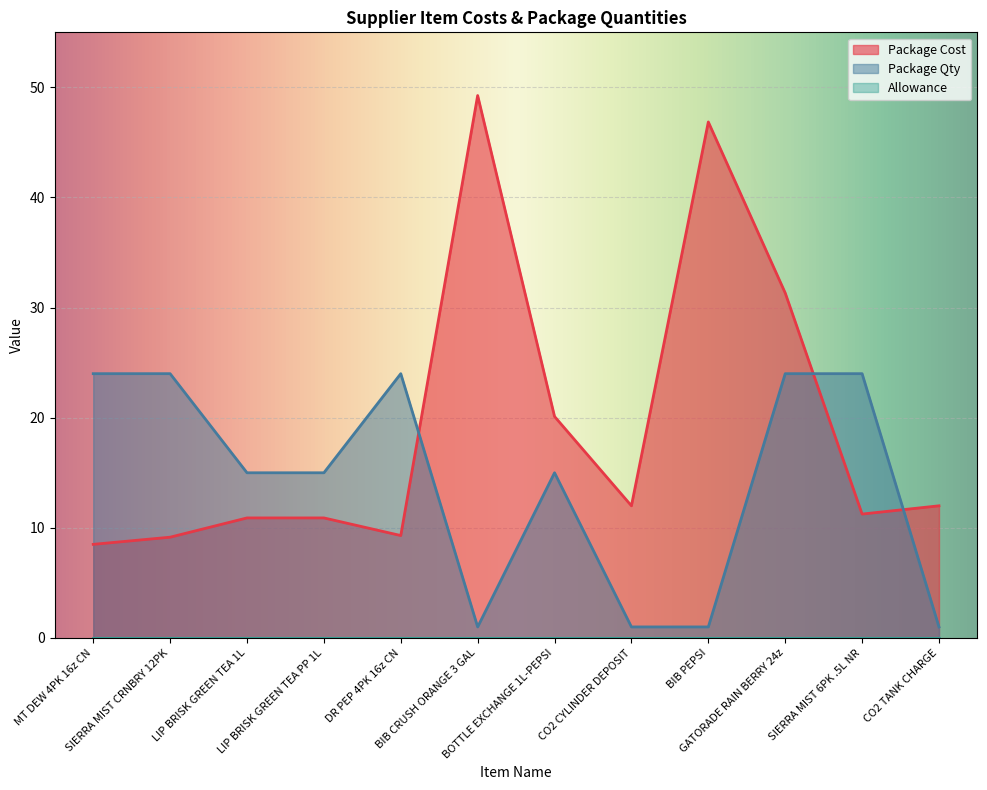

What is the difference between the Package Qty values at GATORADE RAIN BERRY 24z and BIB PEPSI?

23.0